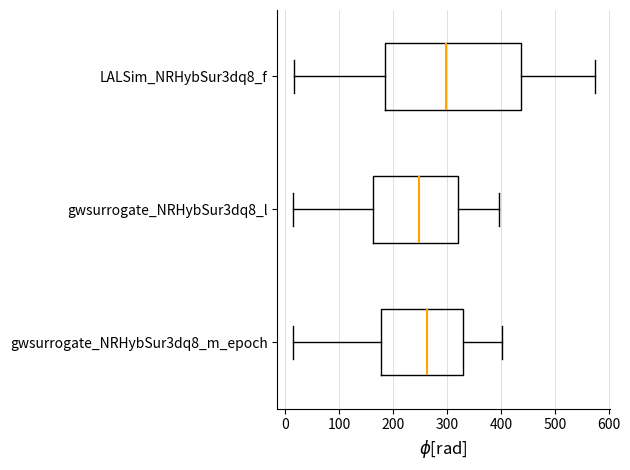

Reading bottom to top, read every box against the x-axis: the position of its median line, the range the box covers, and the ends of its whiskers. The values are not printed on the chart, so give them approximately, as read against the axis.

gwsurrogate_NRHybSur3dq8_m_epoch: median 260, box 180 to 330, whiskers 20 to 400
gwsurrogate_NRHybSur3dq8_l: median 250, box 160 to 320, whiskers 10 to 400
LALSim_NRHybSur3dq8_f: median 300, box 190 to 440, whiskers 20 to 570